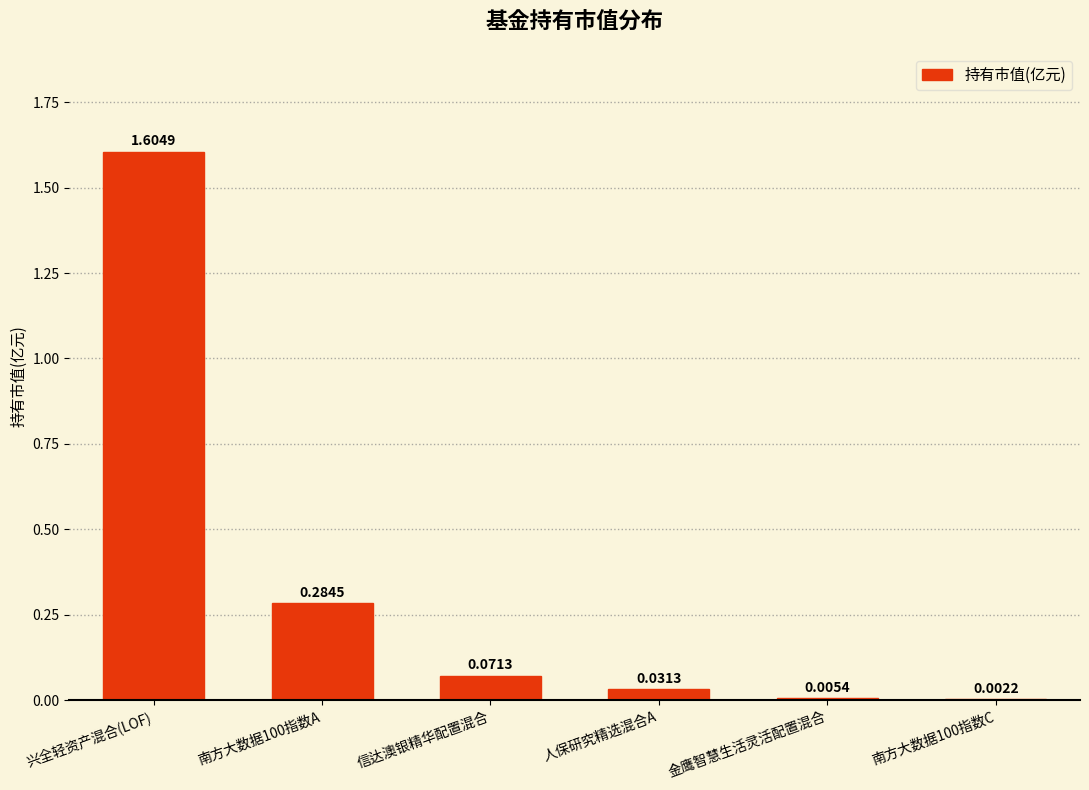

Which has a higher value, 金鹰智慧生活灵活配置混合 or 南方大数据100指数A?

南方大数据100指数A